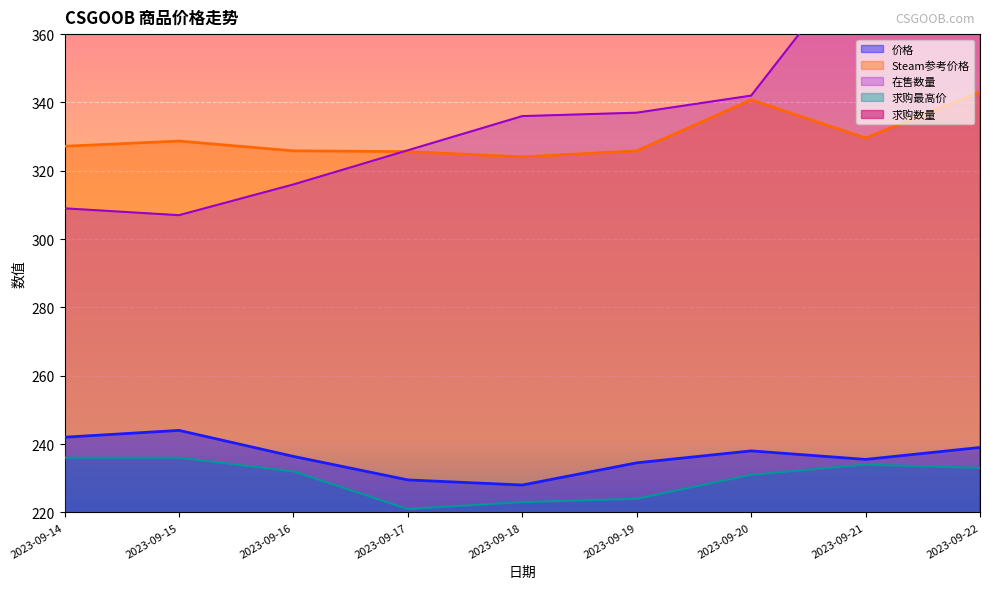

True or false: Steam参考价格 and 求购最高价 intersect in this chart.

False